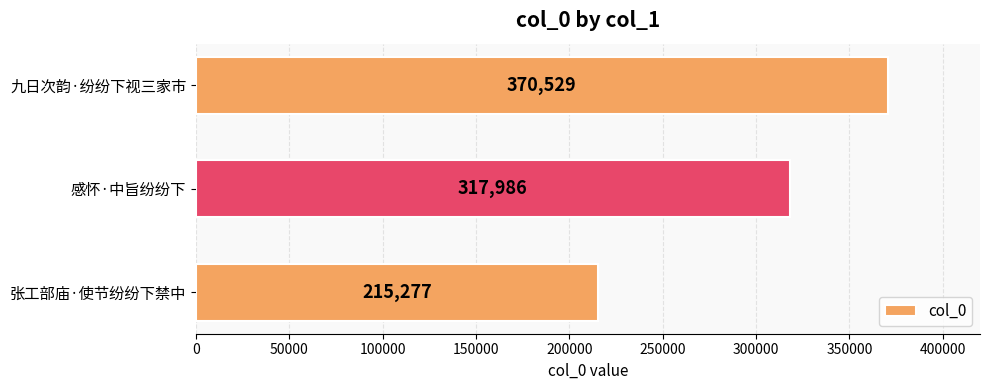

Count the number of data series in this chart.

1